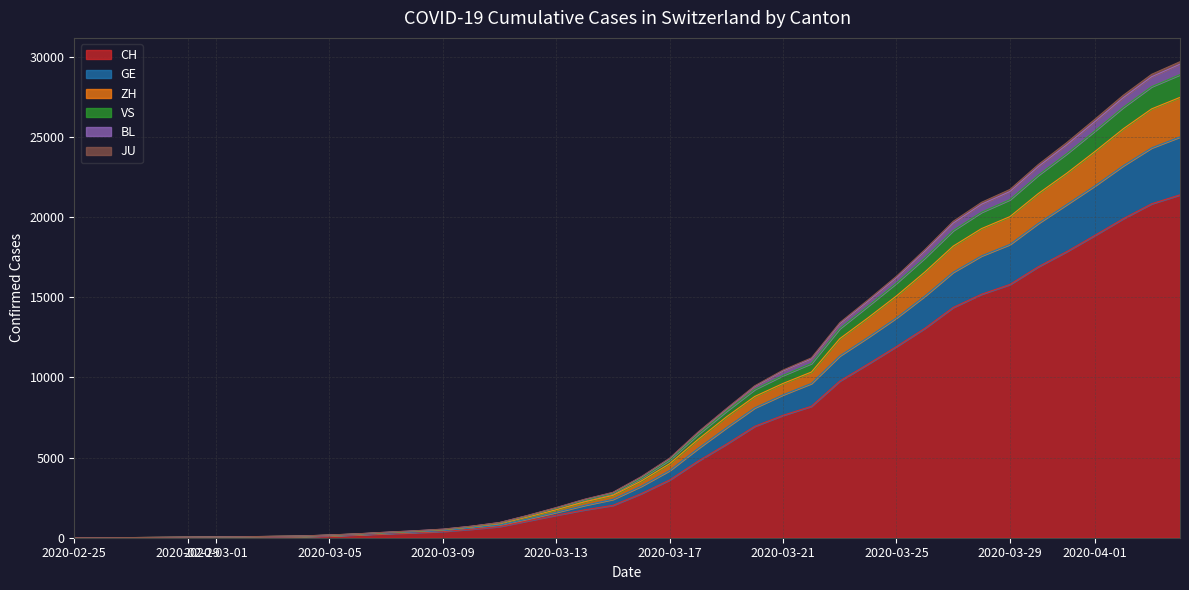

Which has a higher value, 2020-03-17 or 2020-03-28?

2020-03-28